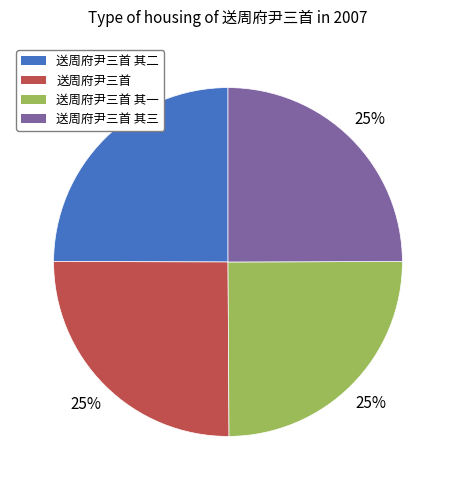

To the nearest percent, what is the average slice percentage?

25%